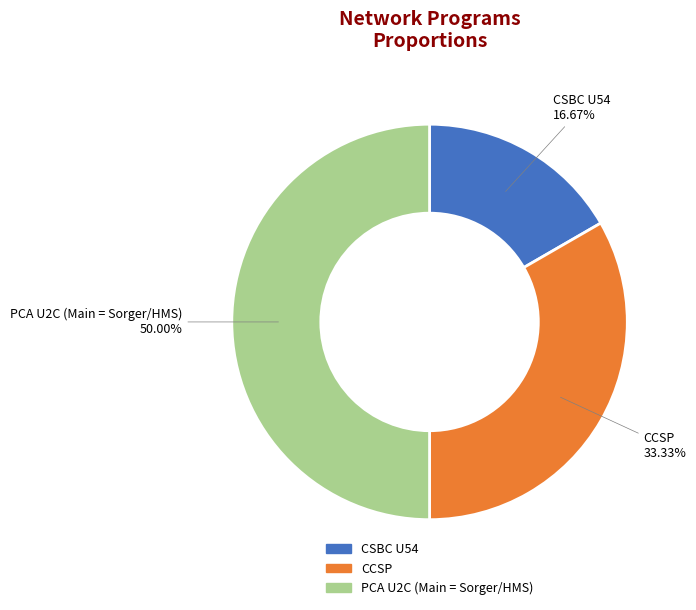

What percentage do CCSP and PCA U2C (Main = Sorger/HMS) together represent?

83.3%